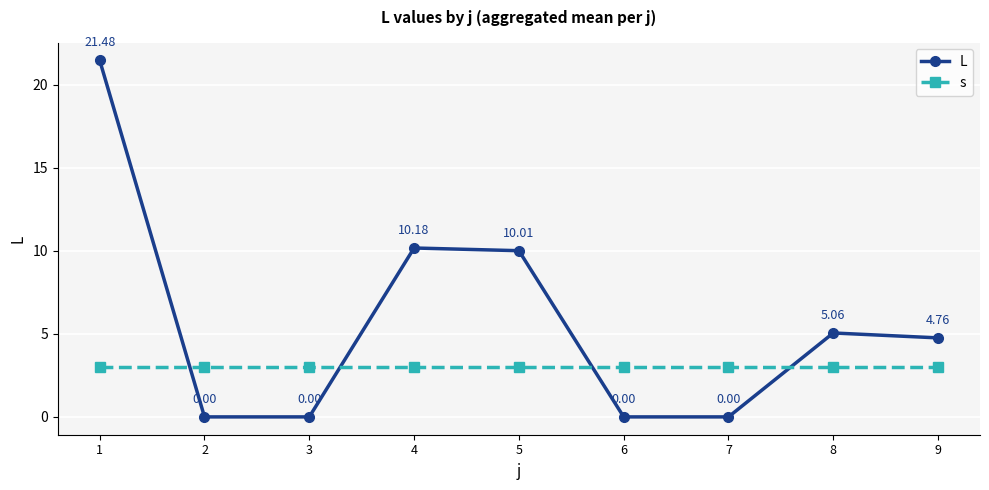

What is the sum of the L values at 7 and 1?

21.5